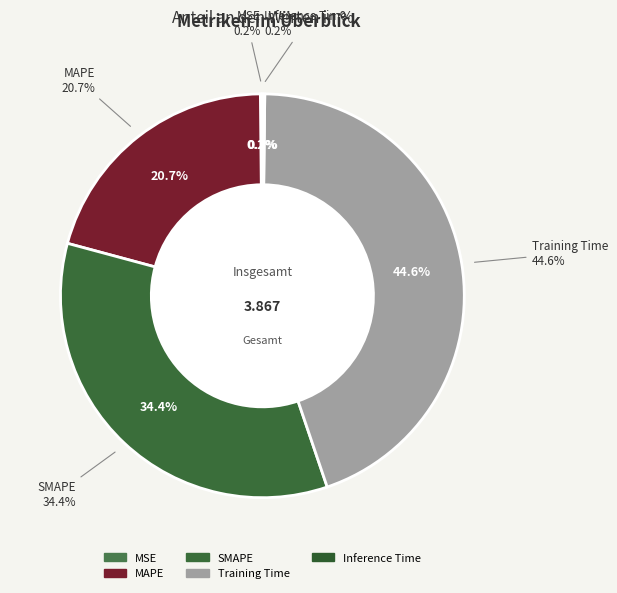

Is Inference Time the majority of the pie?

No